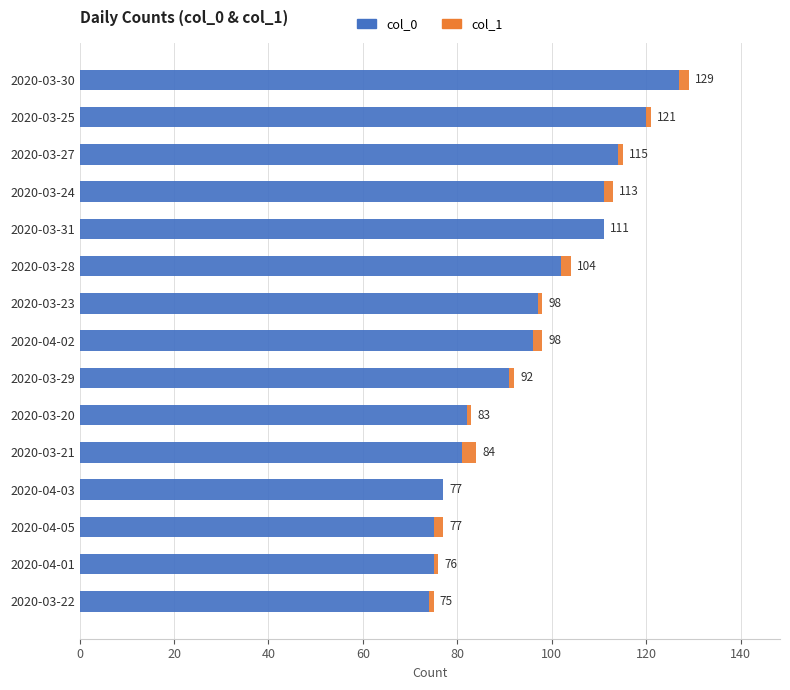

What are all the series names shown in the legend?

col_0, col_1